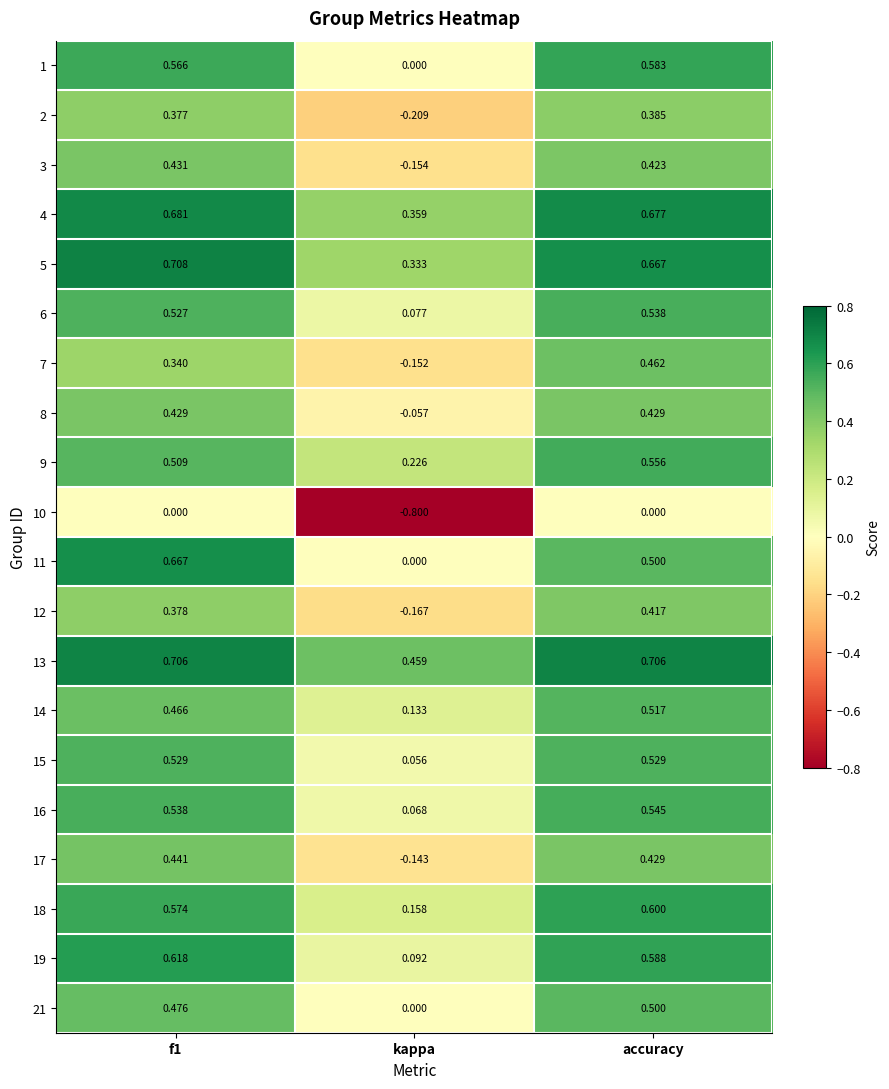

At which category is the sum across all series the highest?

accuracy